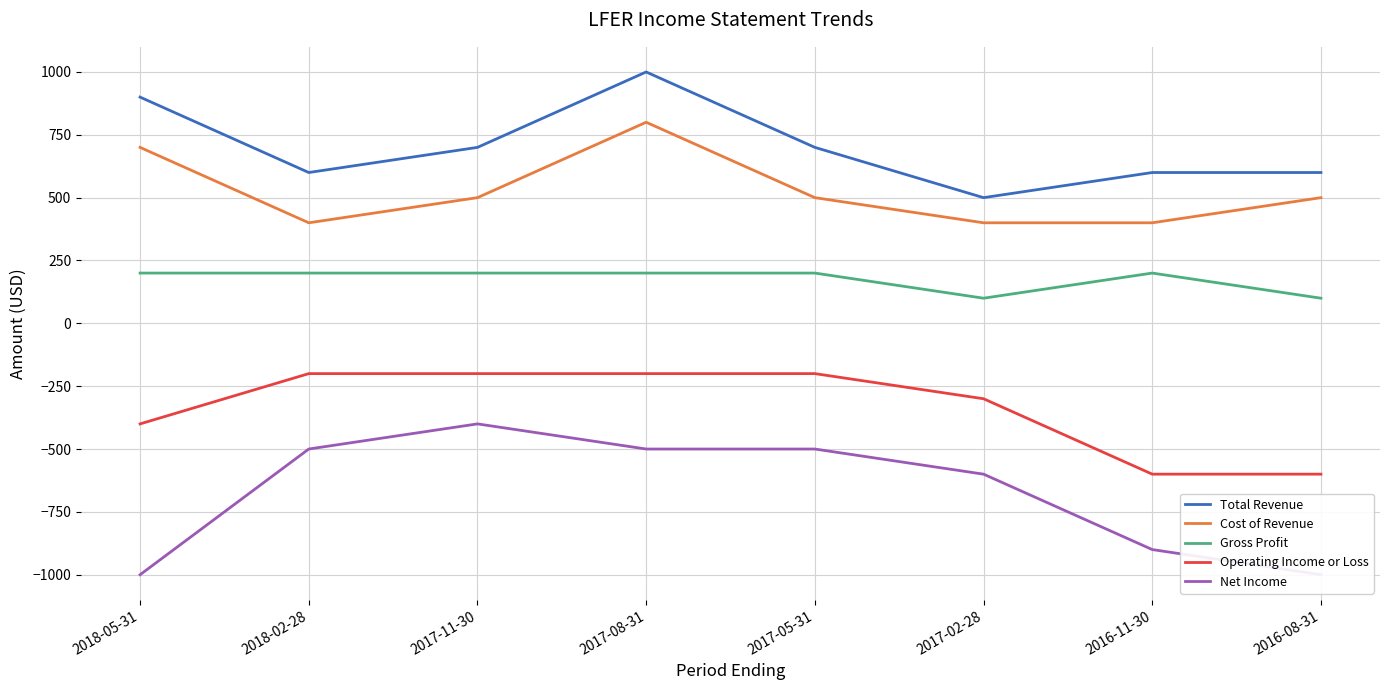

At which label does Net Income first exceed -500?

2017-11-30